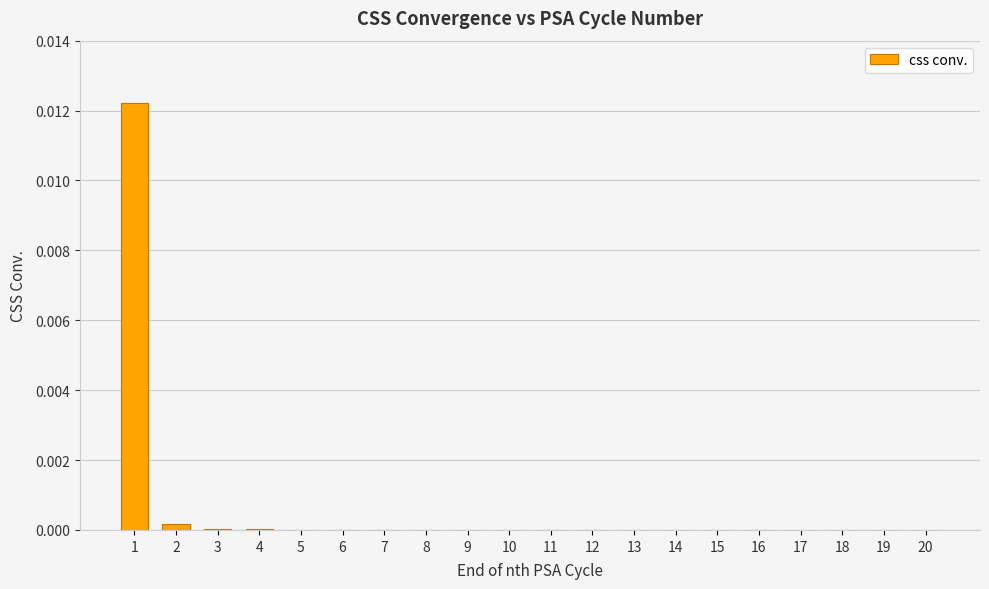

The value at 15 is 0.0. True or false?

True